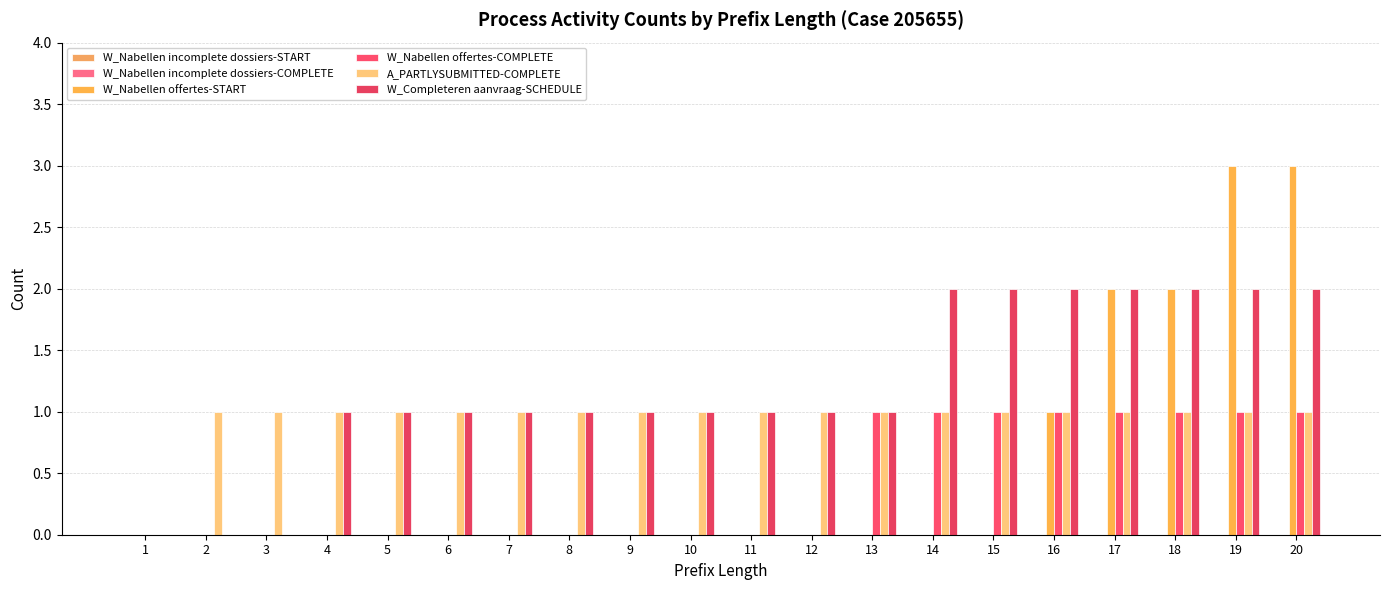

How many categories are shown in the chart?

20